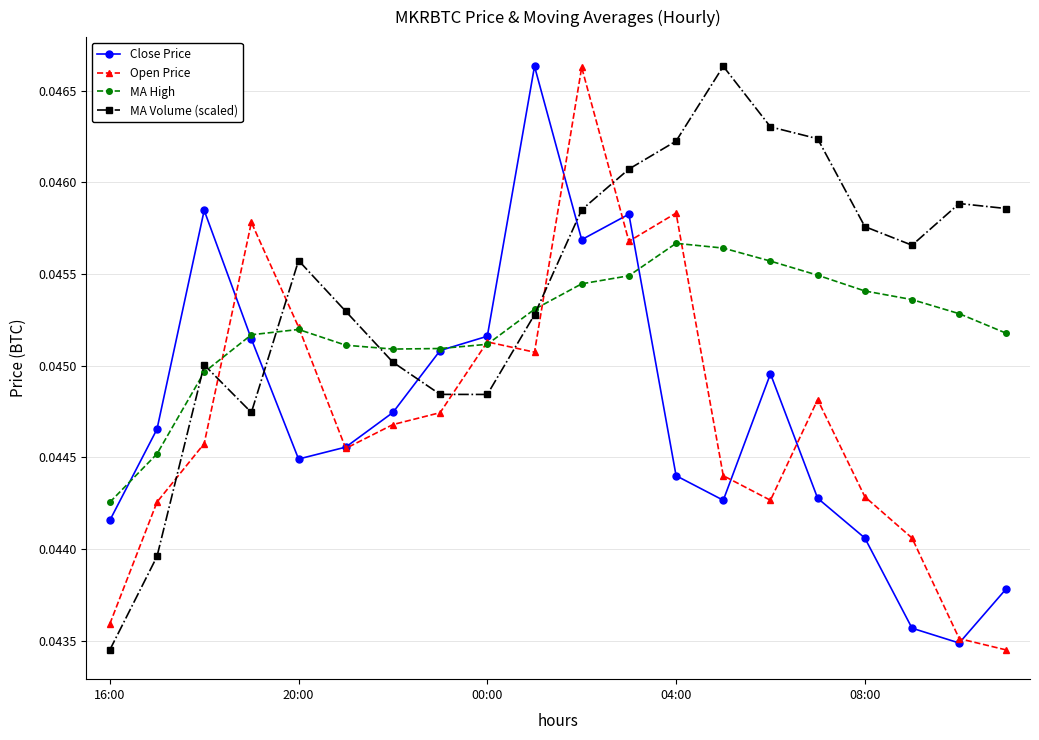

How many Open Price values are between 0 and 1?

20